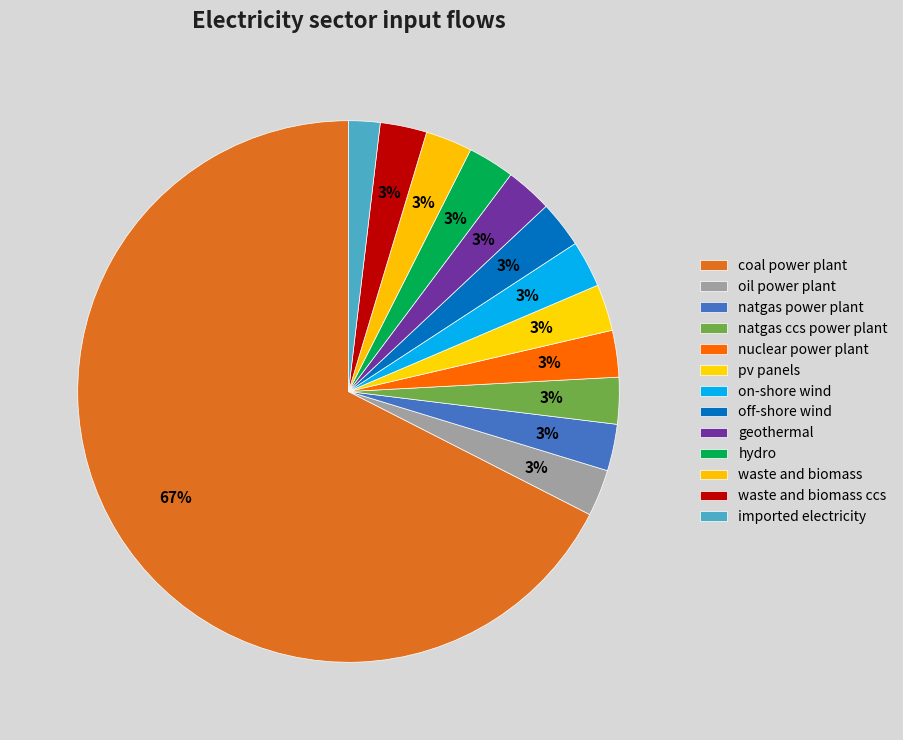

Is it true that imported electricity is 9% of the pie?

False